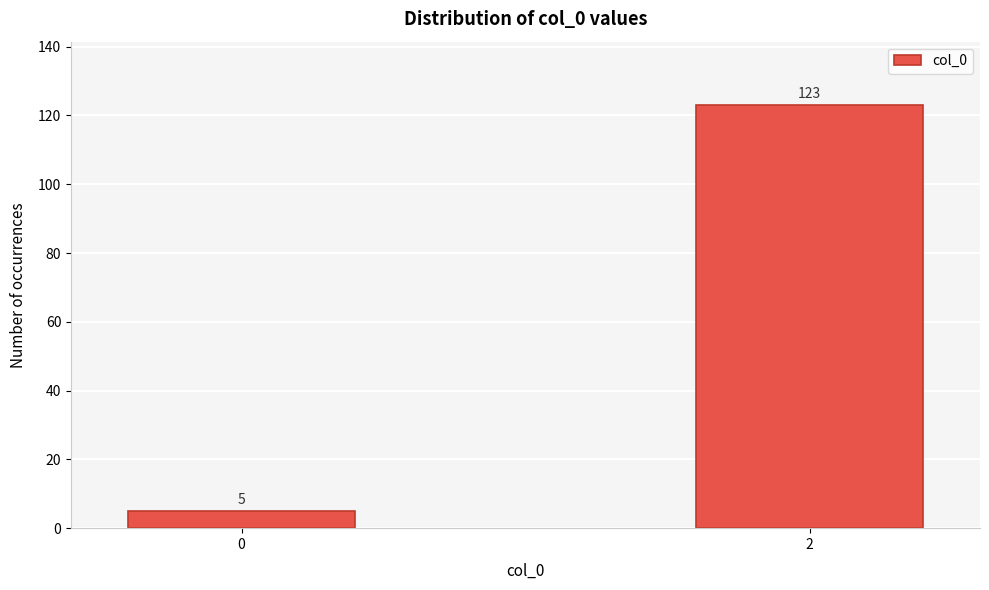

Reading right to left, transcribe all the data shown in this chart.

2=123	0=5